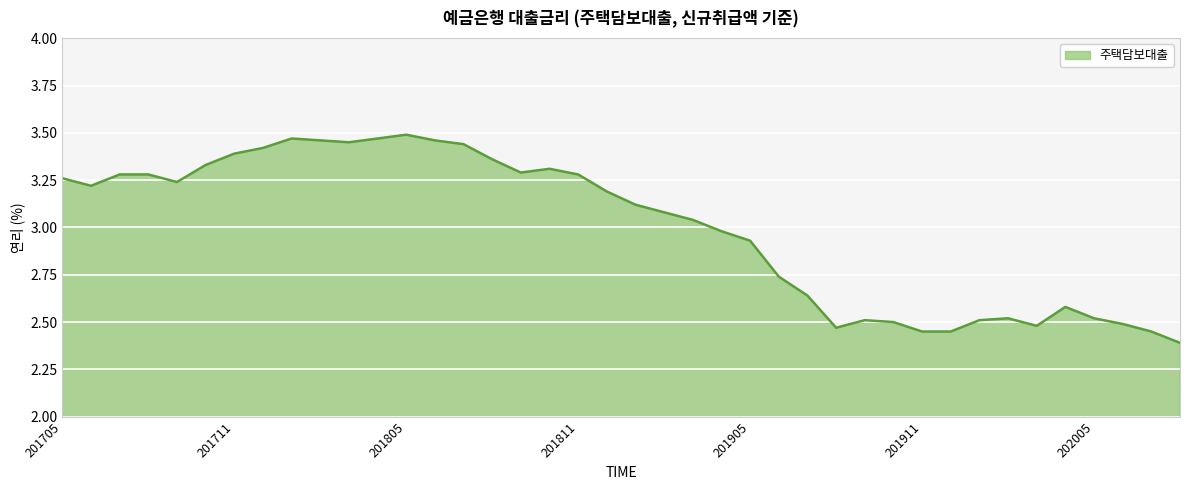

What is the smallest value displayed?

2.4